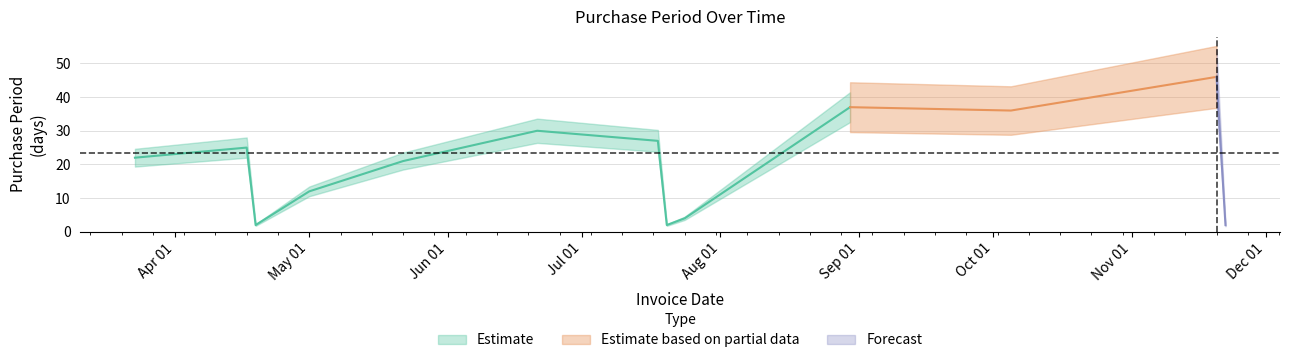

True or false: Forecast has a value of 3 at 2017-11-22.

False